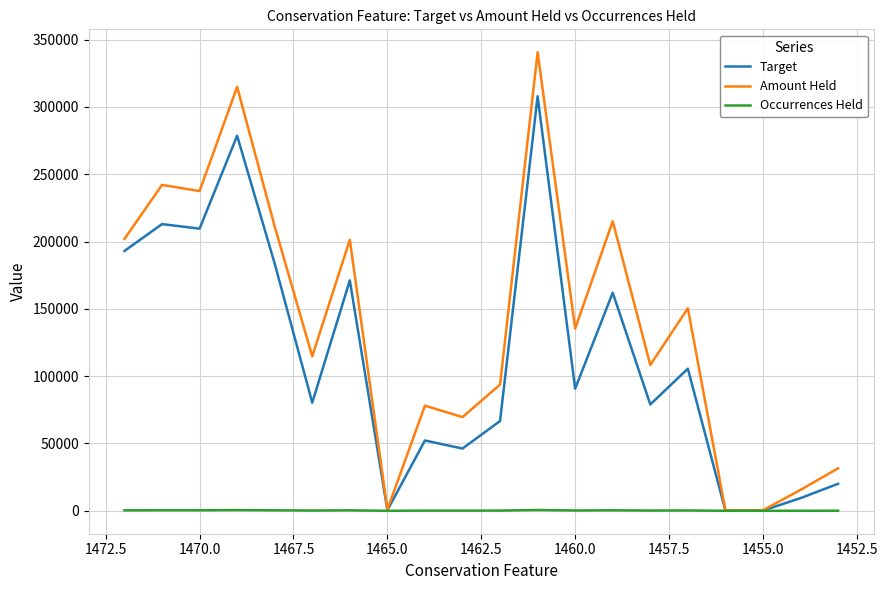

Is this an area chart (filled region under the line)?

No